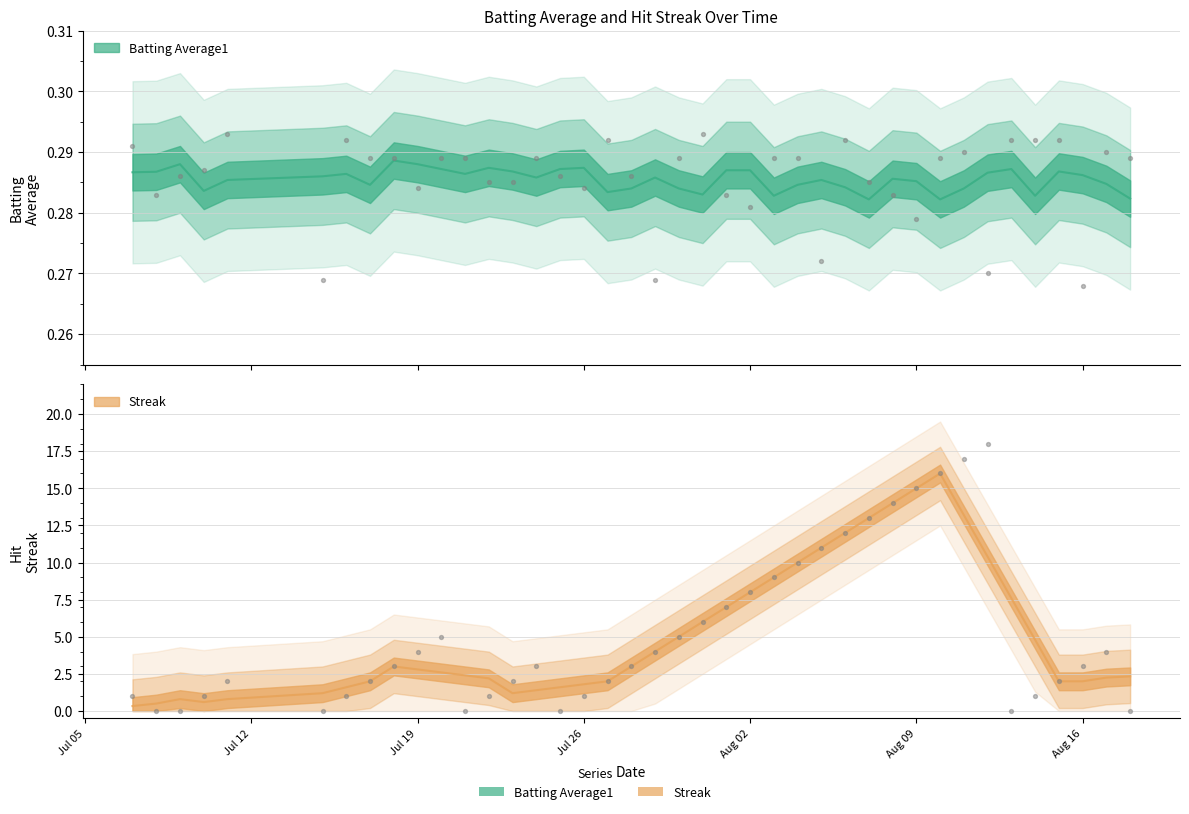

Which series contains the highest Y value?

Streak